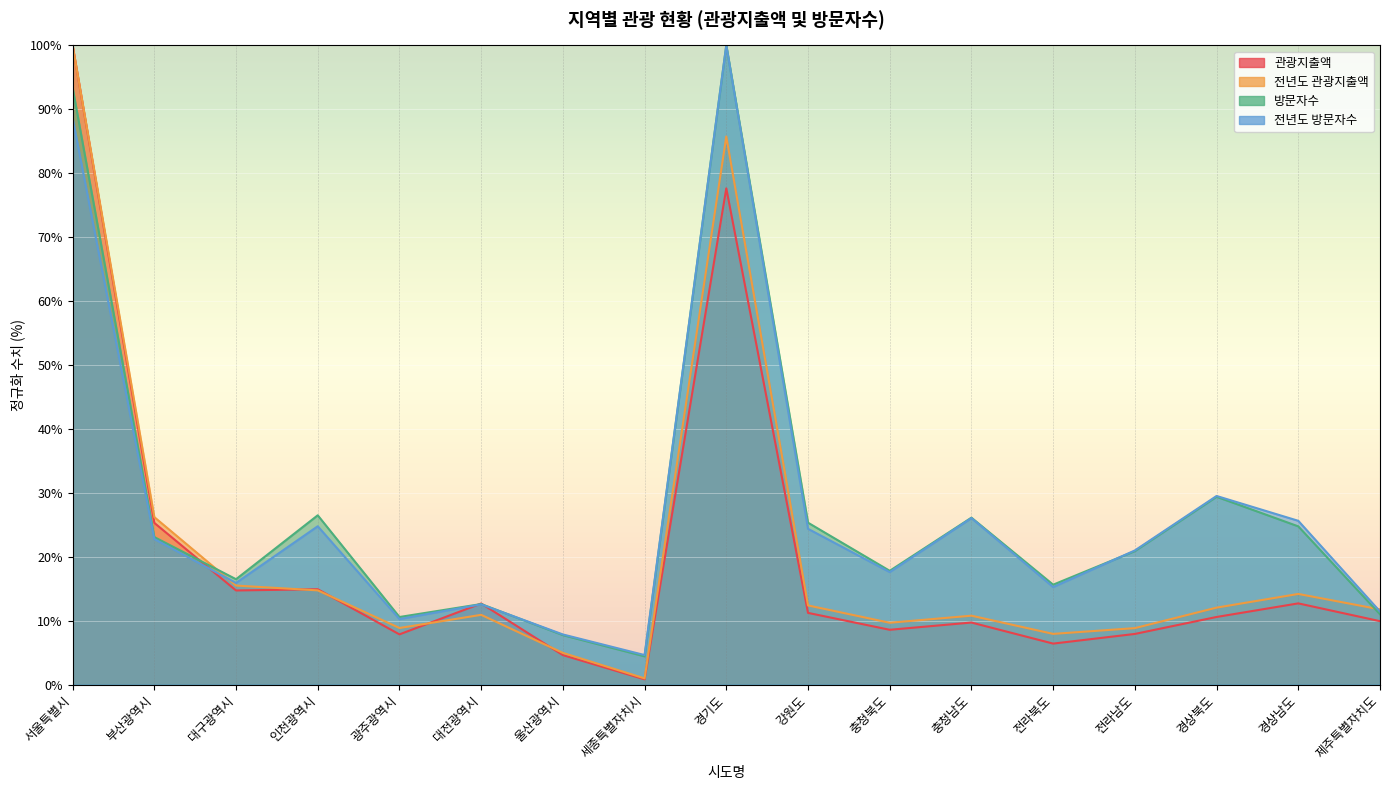

Which series has the largest range (max minus min)?

관광지출액